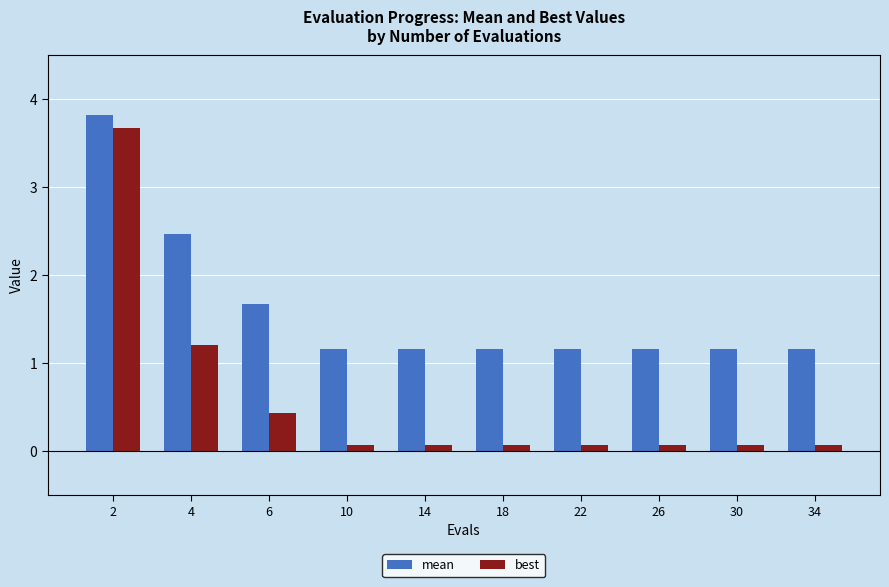

Rank the series by their average value, from lowest to highest.

best, mean